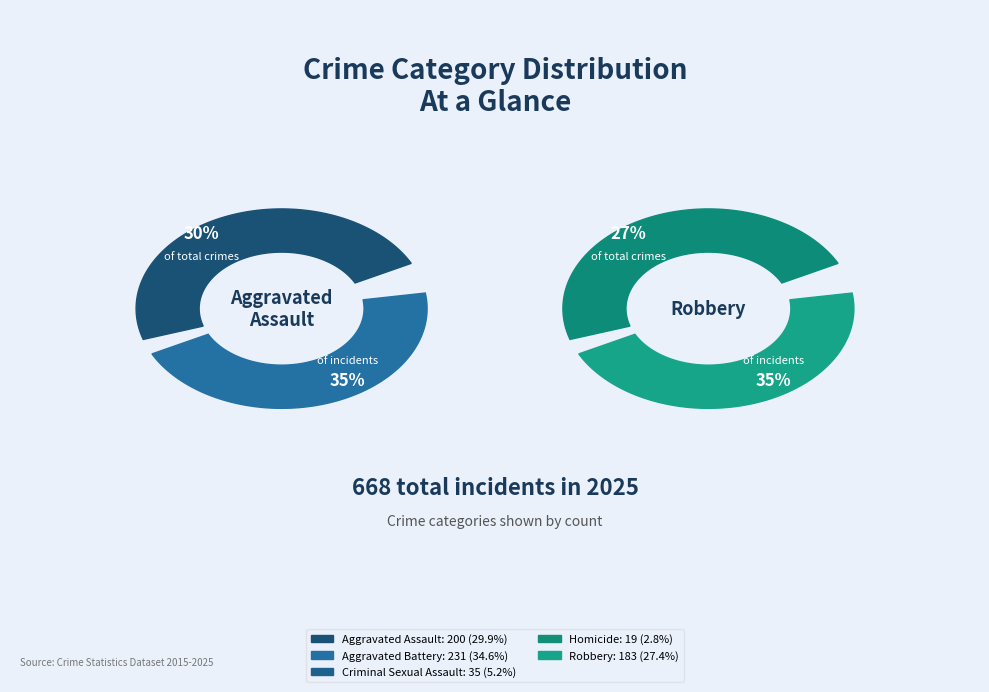

Combined, what portion of the pie is Robbery and Aggravated Assault?

57.3%